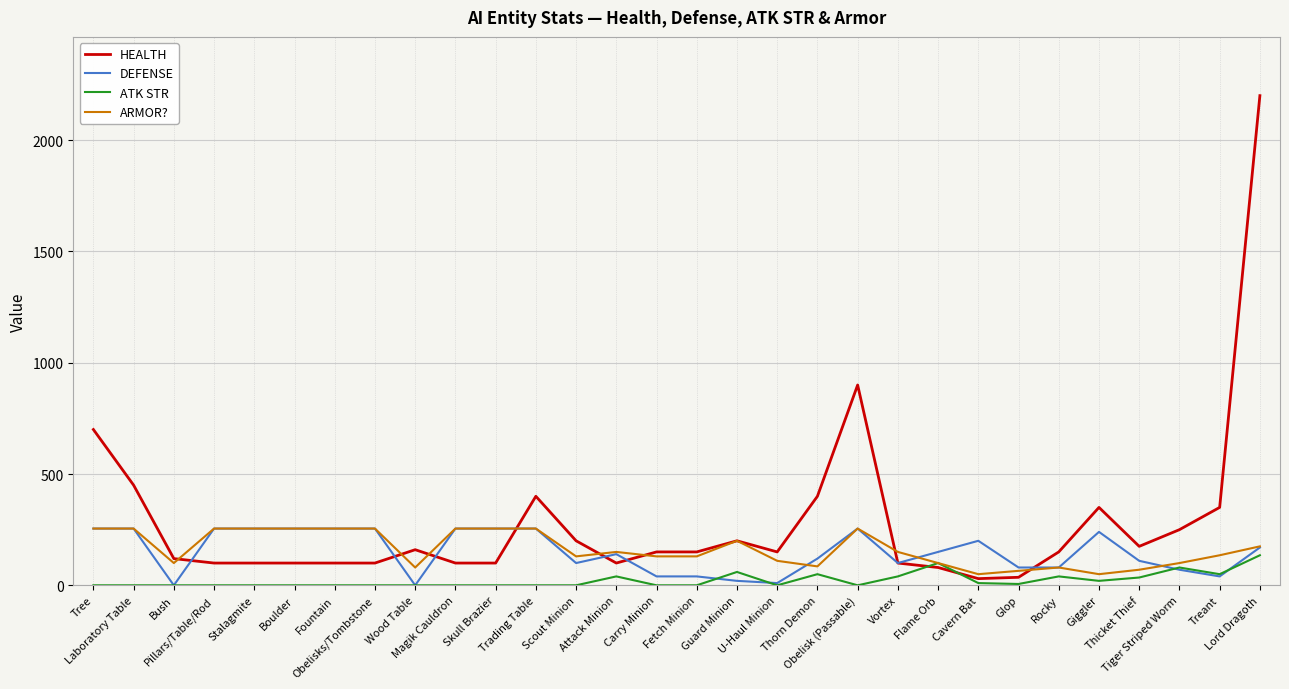

The value of ARMOR? at Thorn Demon is 85. True or false?

True